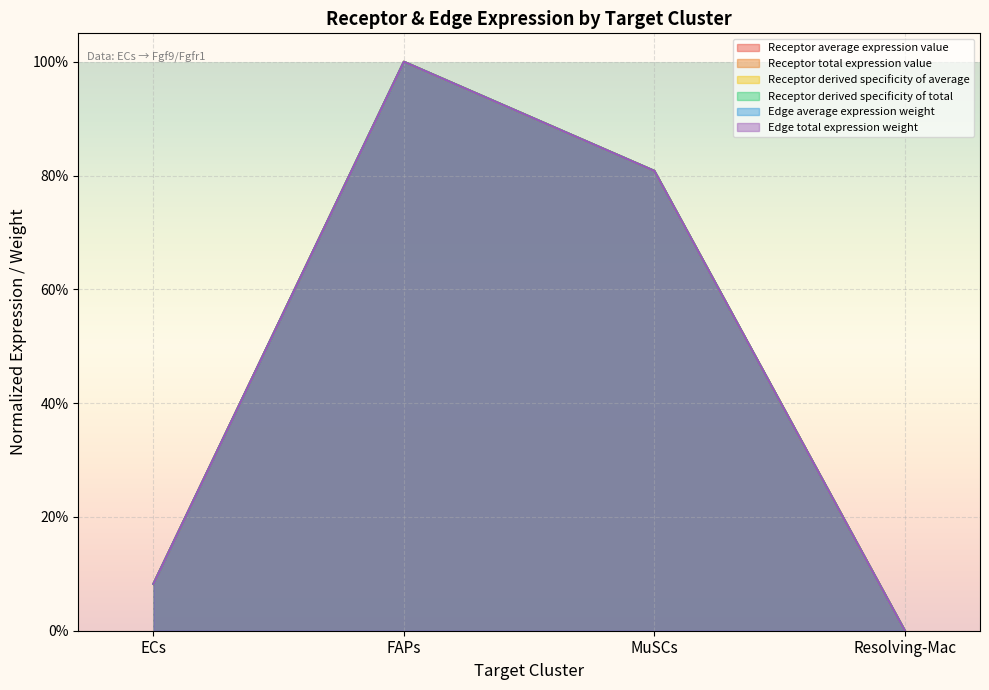

Is it true that Edge total expression weight equals 0.1 at ECs?

False